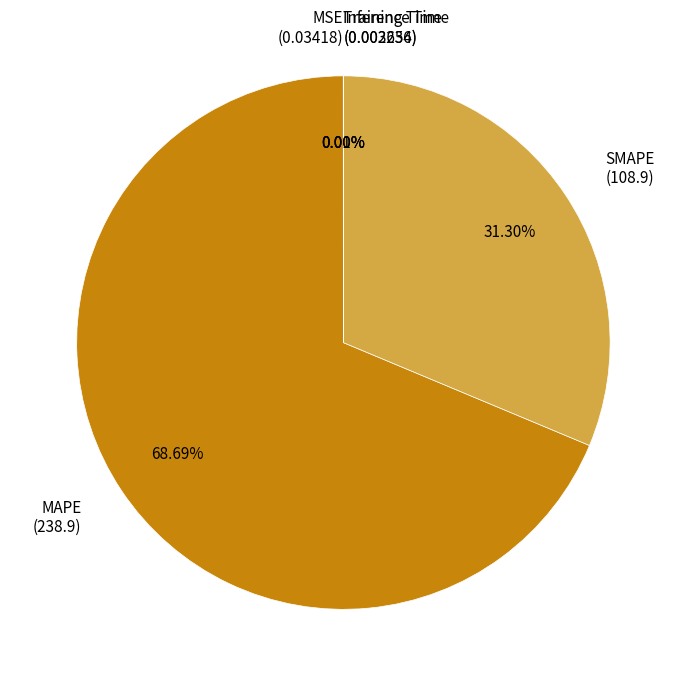

Does SMAPE represent more than half of the total?

No